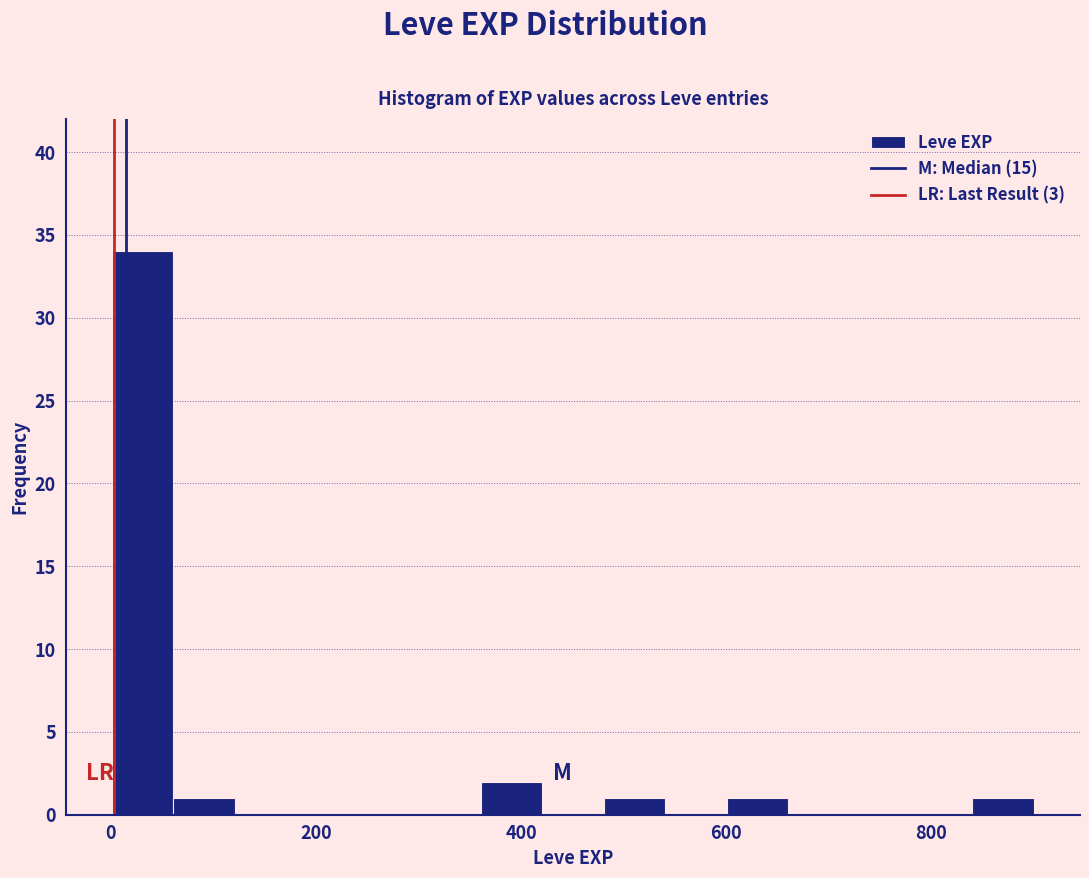

Around what value on the x-axis is the tallest bar? Give the approximate position of its centre, as read against the axis.

40